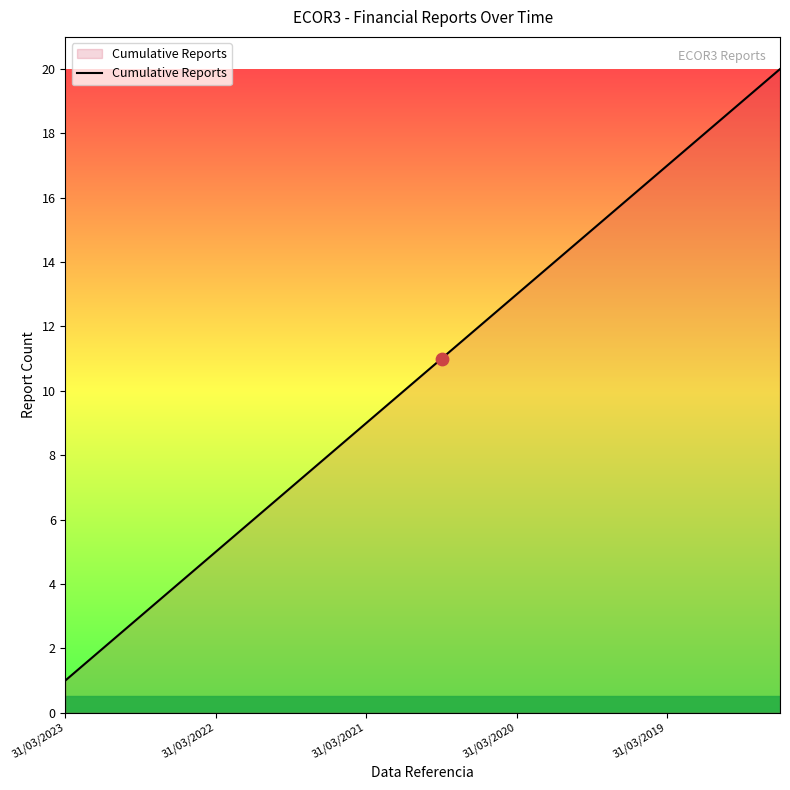

What is the greatest value displayed?

20